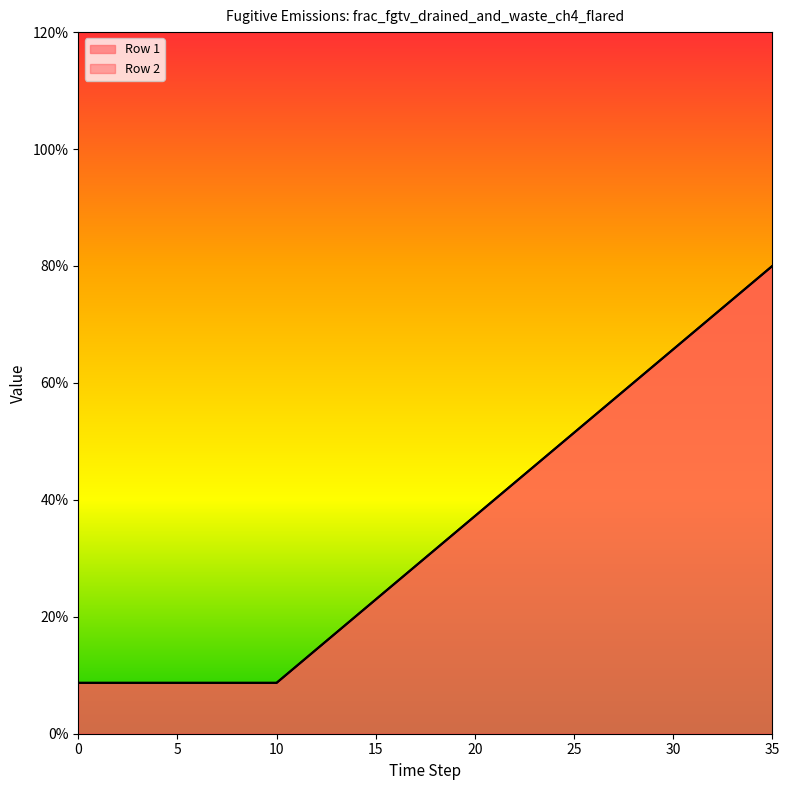

What is the label of the 2nd point from the left?

5